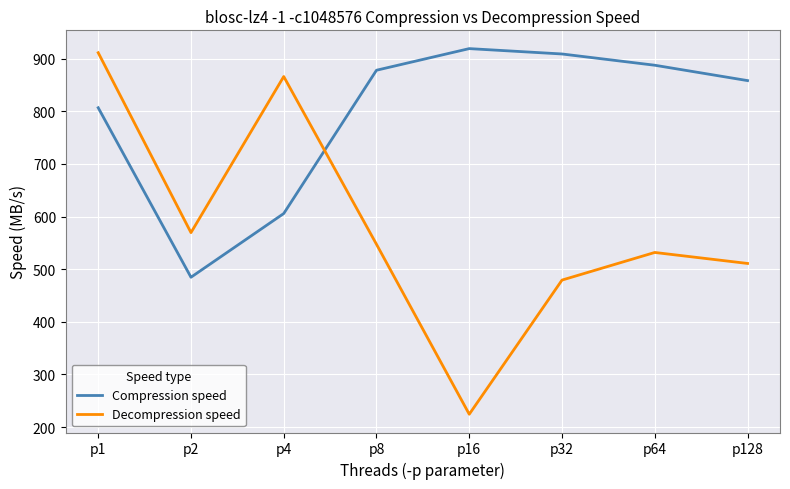

At which label does Compression speed first exceed 878?

p8